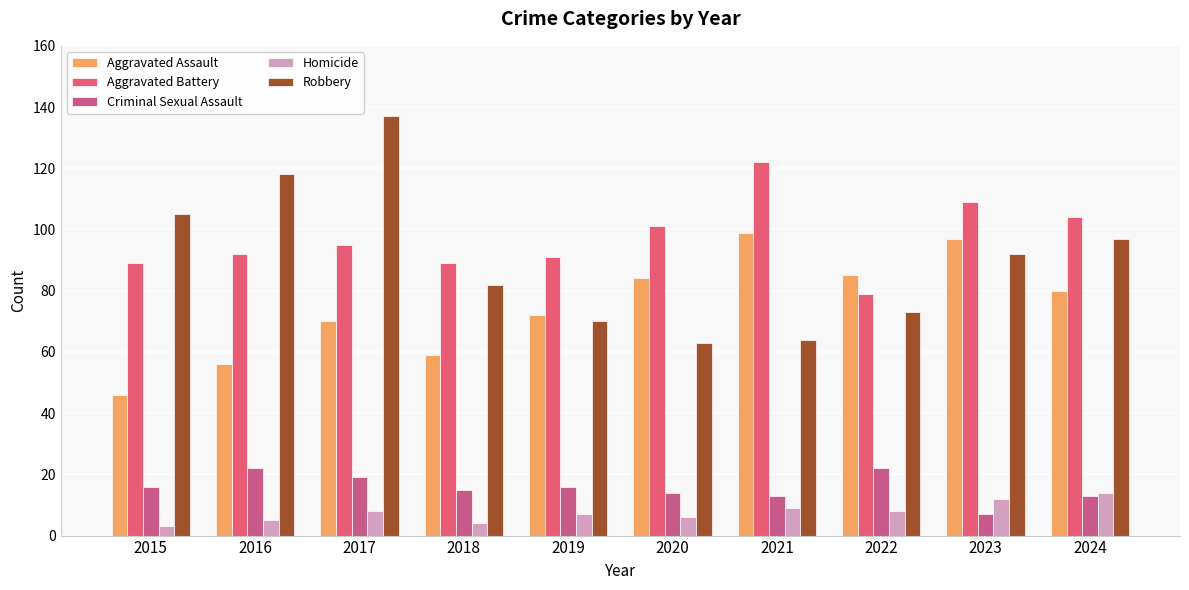

What is the difference between the maximum and minimum values in the Aggravated Battery series?

43